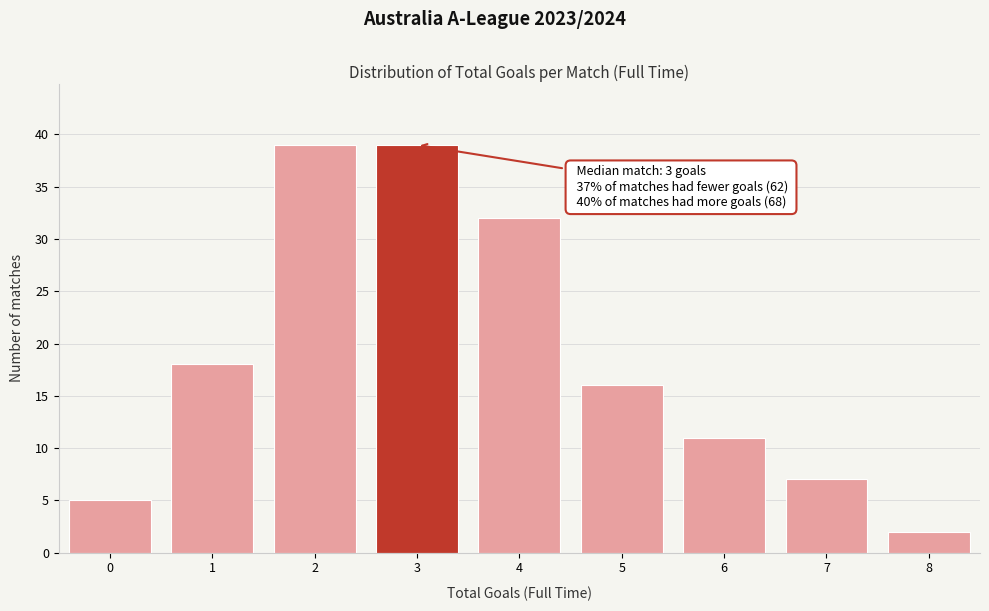

Reading left to right, extract all data points from this chart.

5	18	39	39	32	16	11	7	2